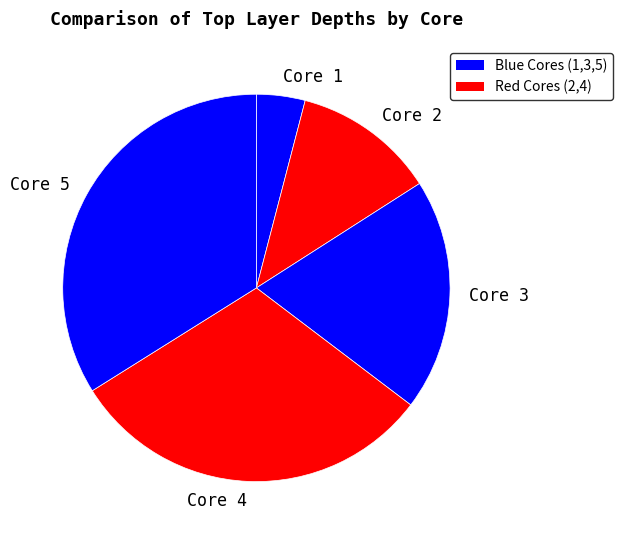

Is the sum of Core 1 and Core 3 greater than half?

No